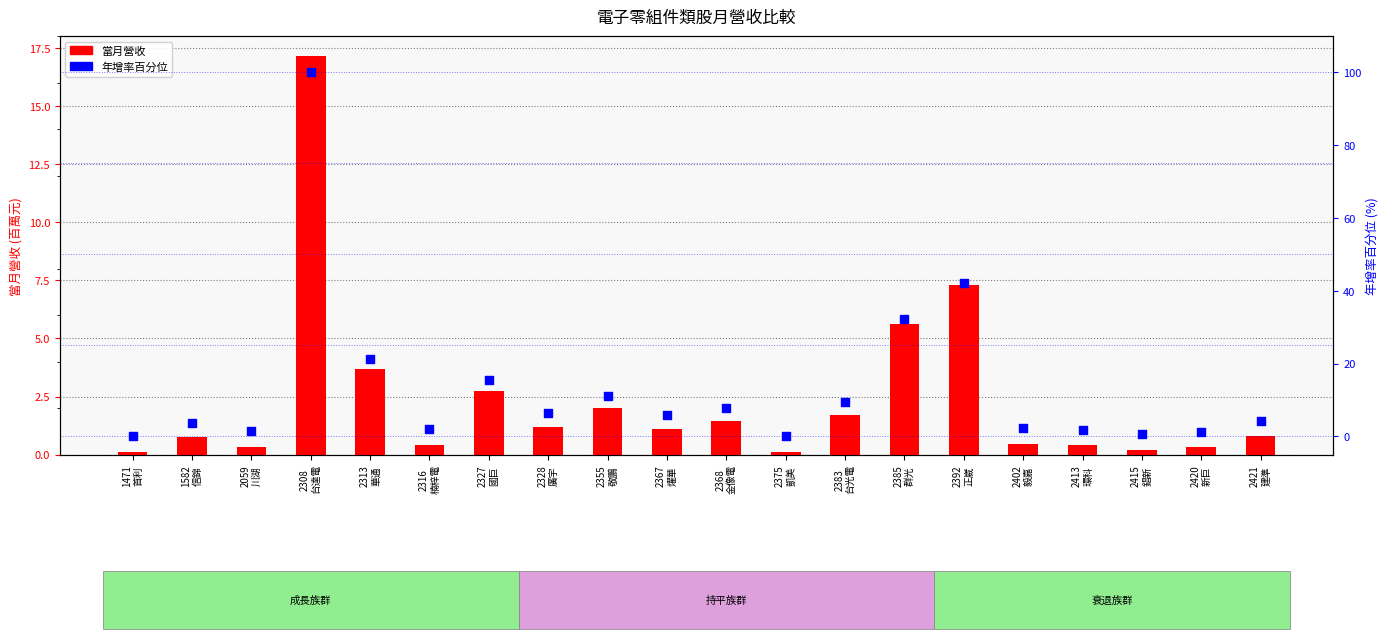

Which series has the largest Y range (max minus min)?

年增率百分位